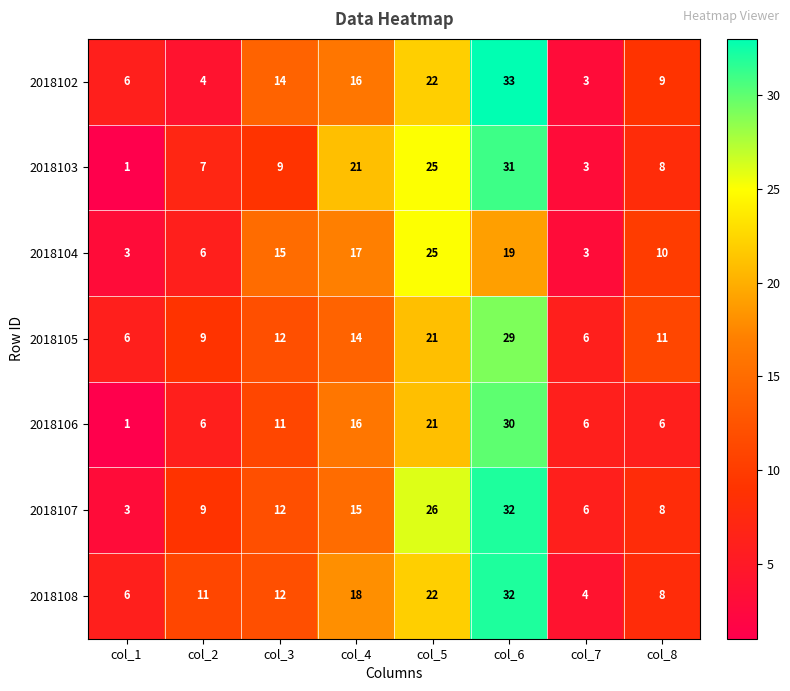

The 2018106 series shows 2 at col_2. True or false?

False